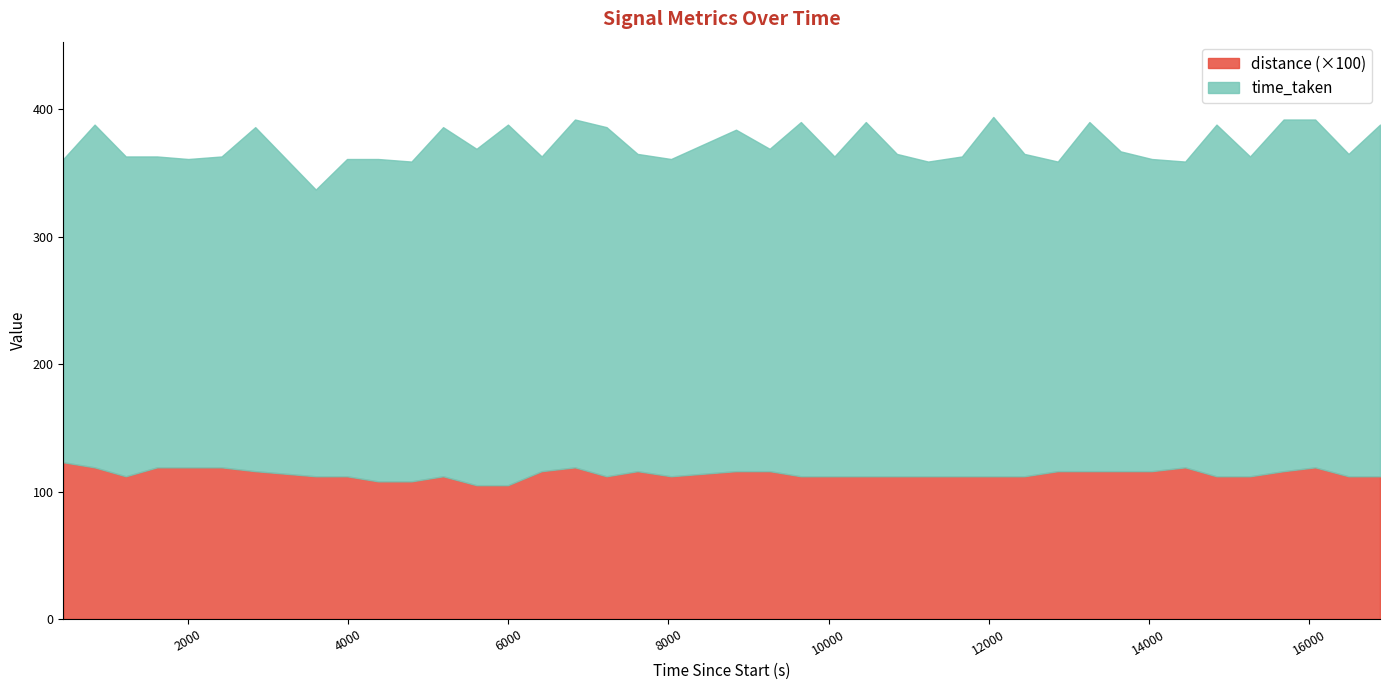

True or false: time_taken and distance cross at least once.

False